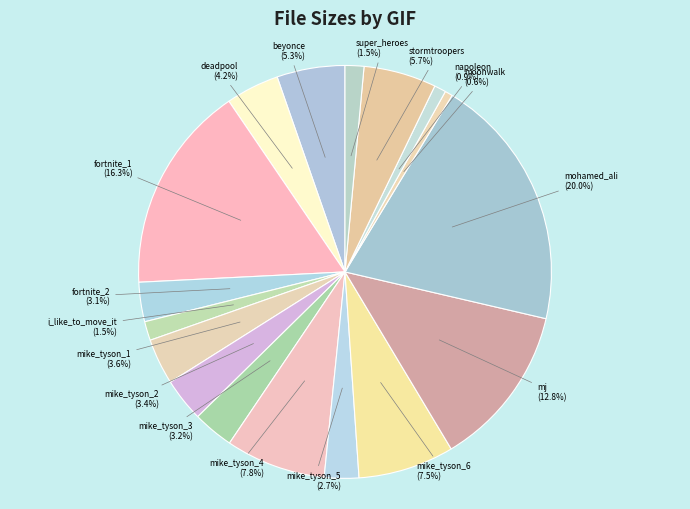

Which category has the biggest portion of the pie?

mohamed_ali (20.0%)